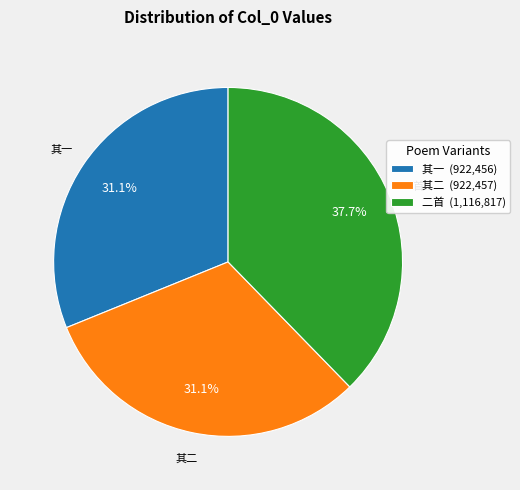

Is there any slice that represents more than half of the pie?

No